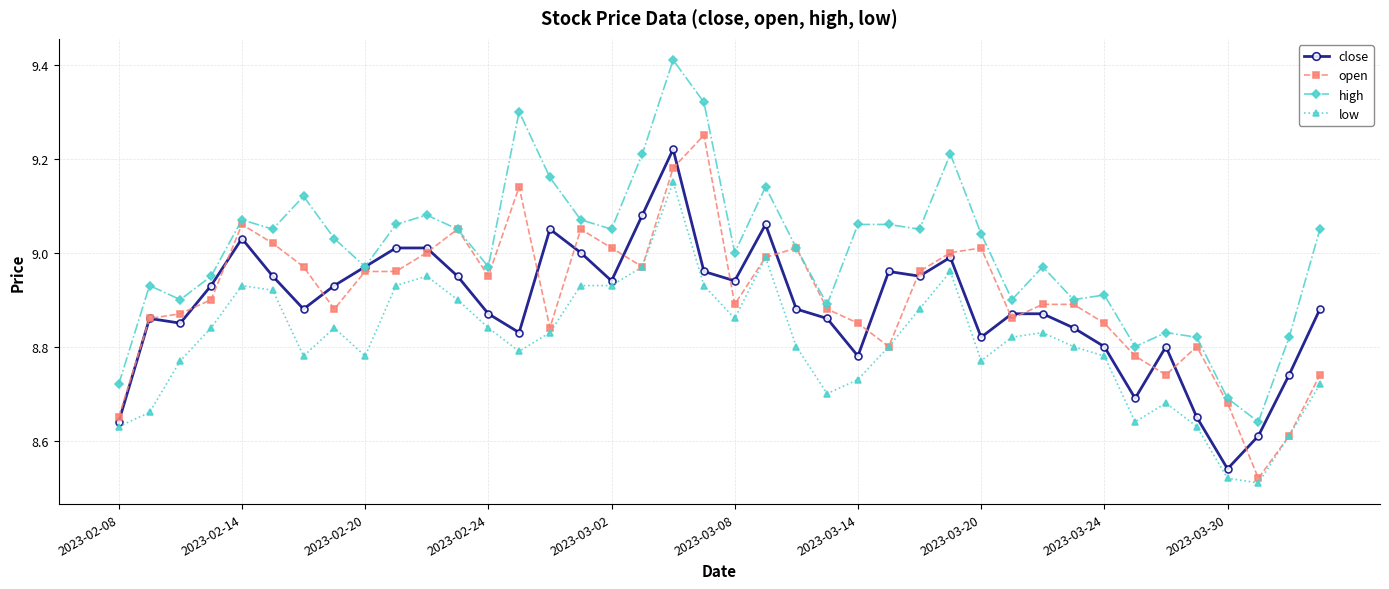

Which series has the largest total across all categories?

high